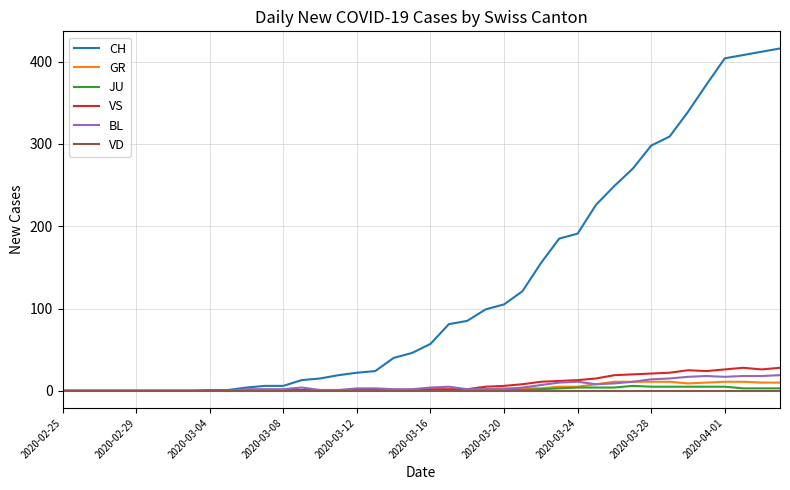

How many distinct data groups are displayed?

6